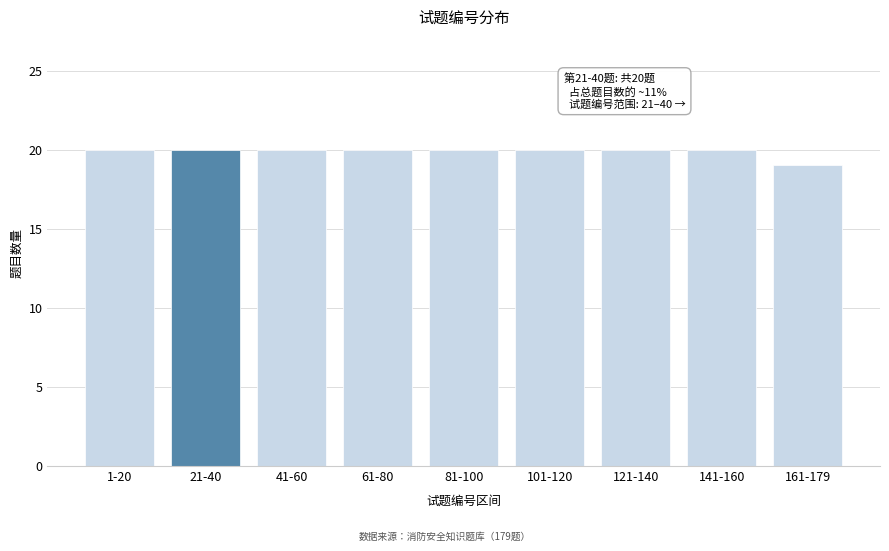

Reading left to right, what are all the values shown in this chart?

20	20	20	20	20	20	20	20	19